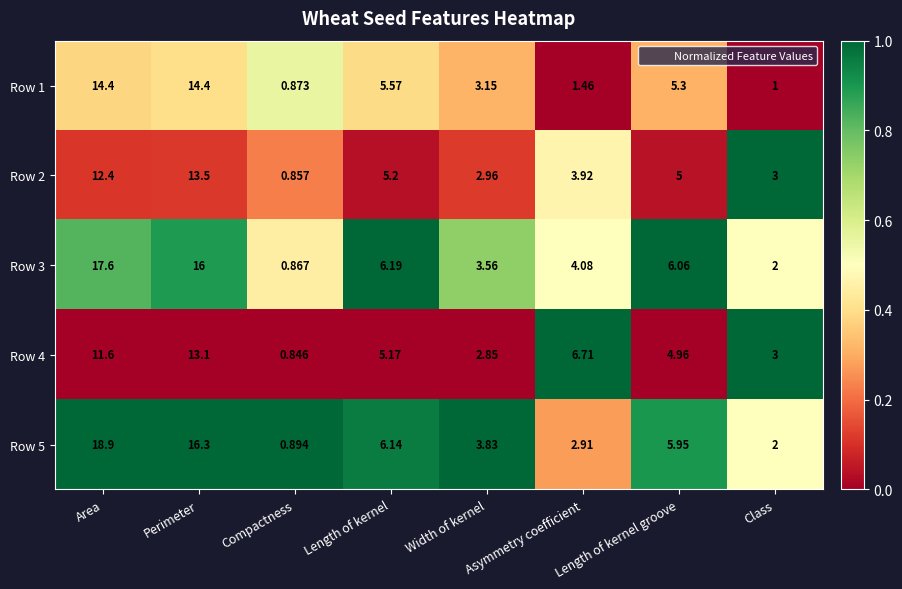

At Length of kernel, list the series in order from largest to smallest.

Row 3, Row 5, Row 1, Row 2, Row 4